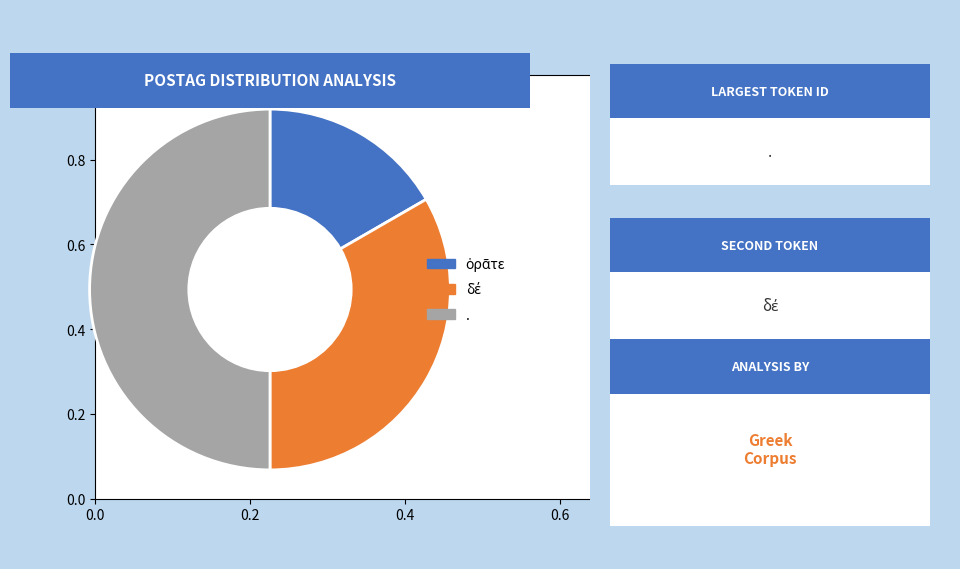

Is there a majority slice in this chart?

No